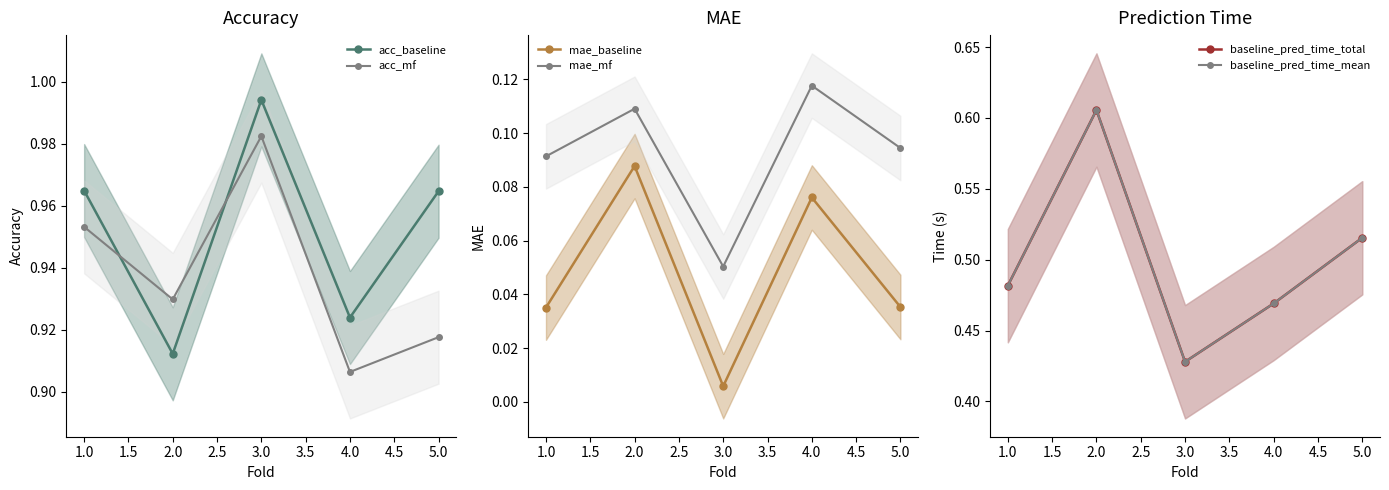

What is the difference between the maximum and minimum values in the baseline_pred_time_total series?

0.2